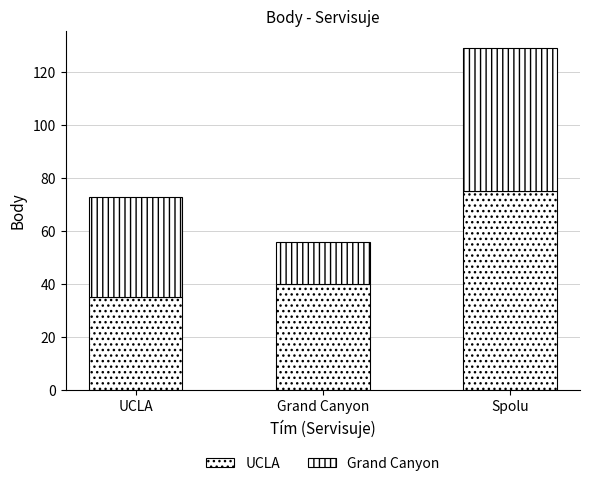

The value of Grand Canyon at Spolu is 34. True or false?

False